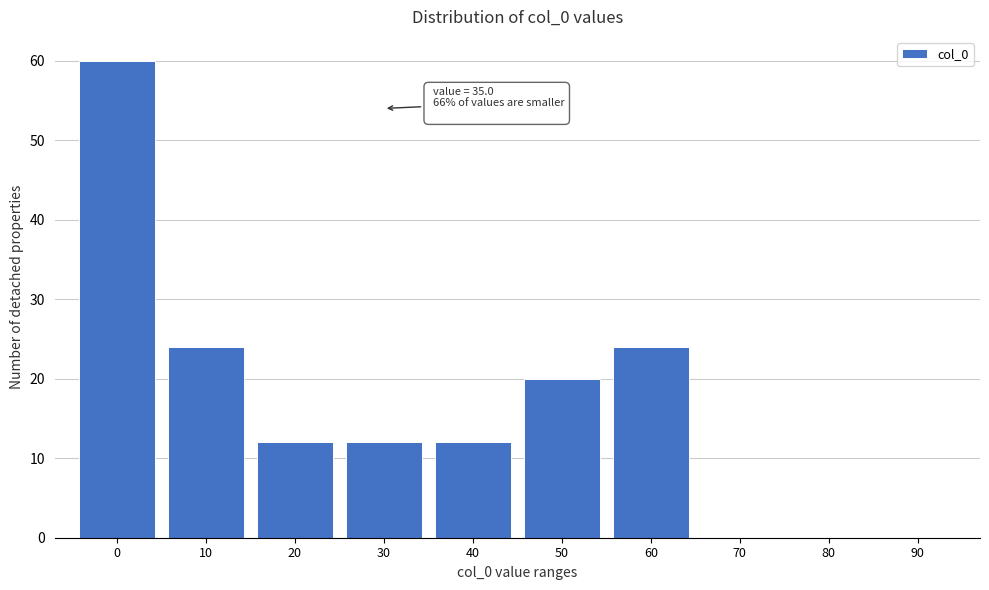

Reading right to left, transcribe all the data shown in this chart.

90=0	80=0	70=0	60=24	50=20	40=12	30=12	20=12	10=24	0=60